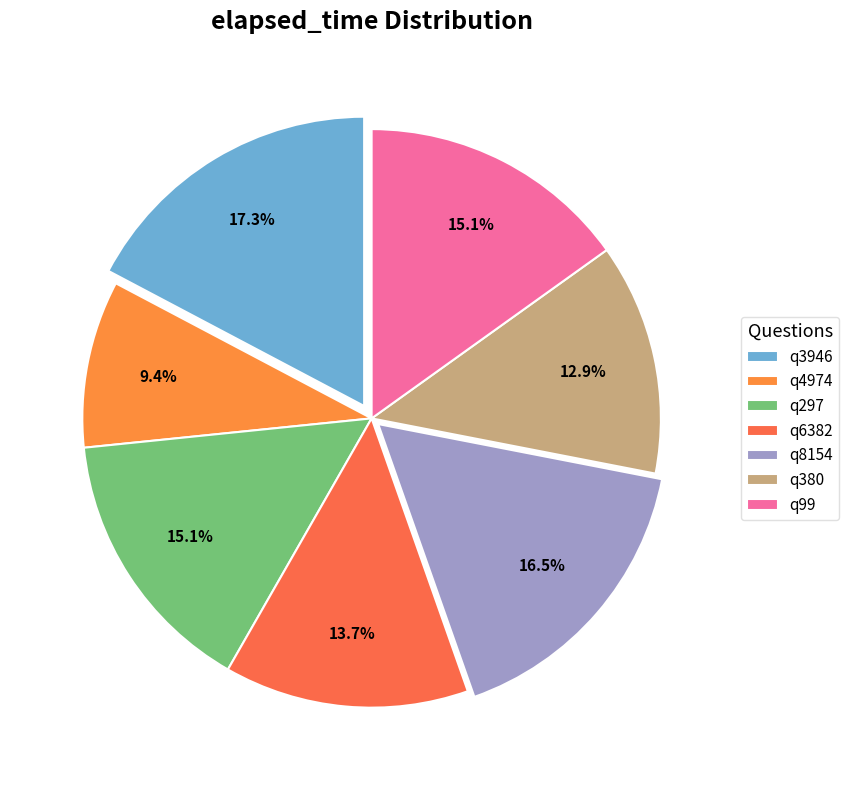

Count the number of slices in the pie.

7